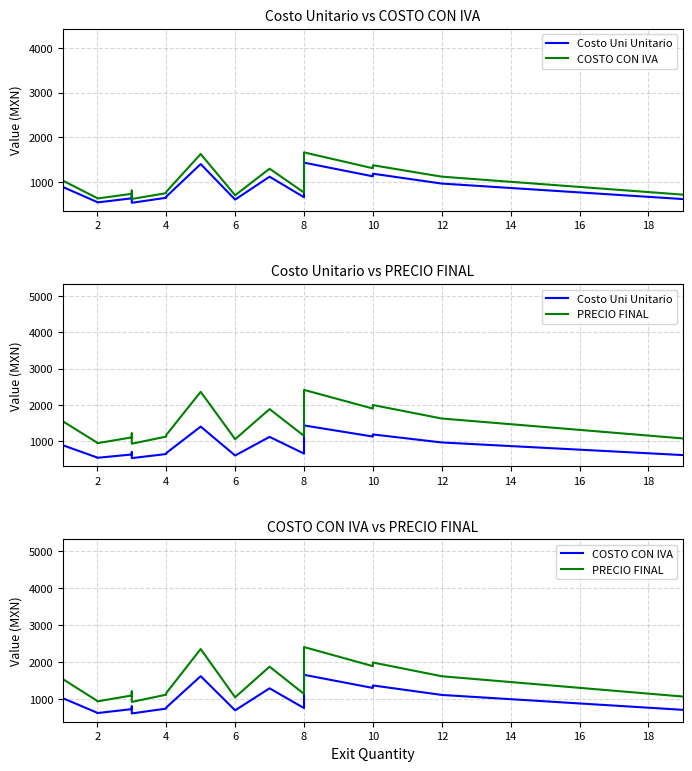

What is the total value across all series at 4?

2529.5